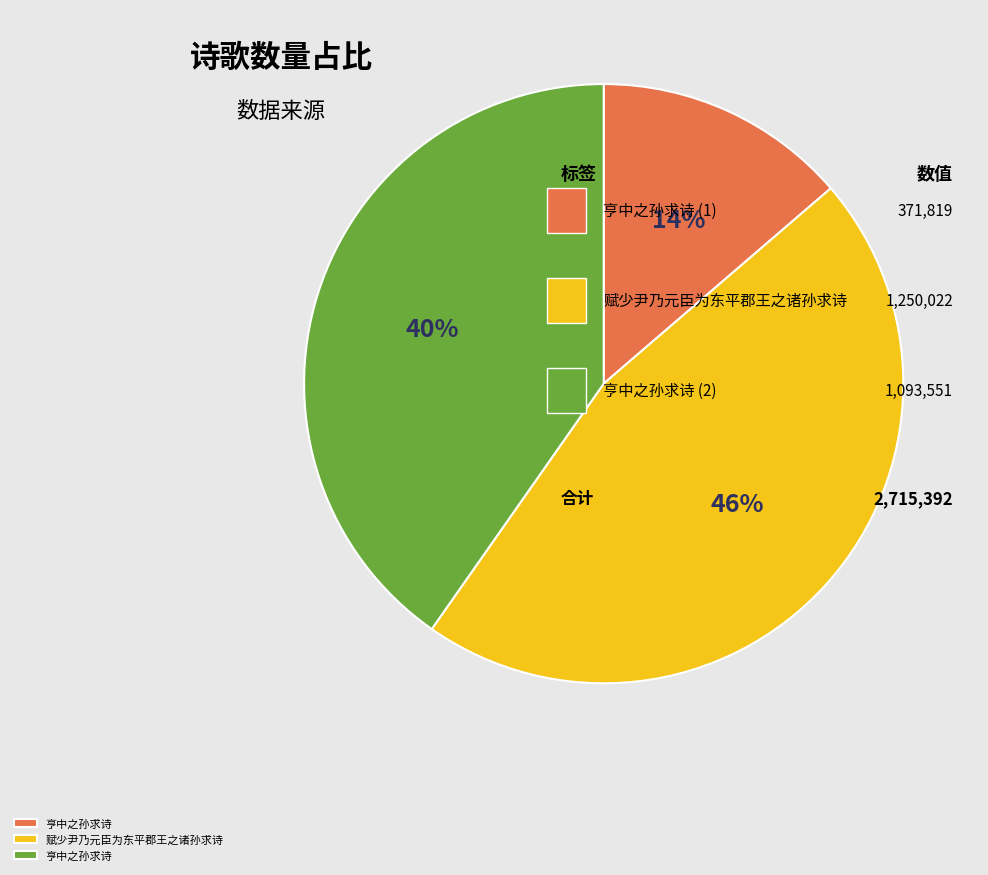

To the nearest percent, what is the average slice percentage?

33%